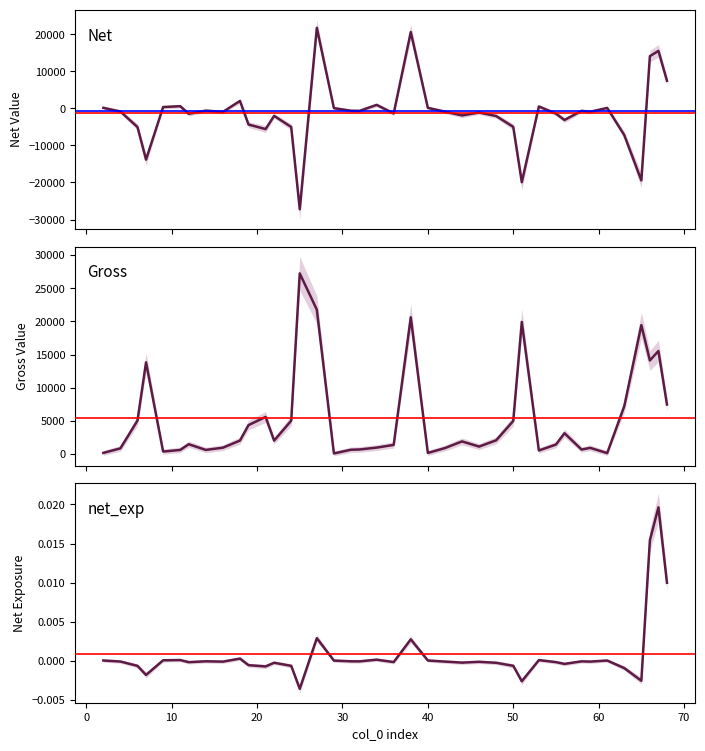

Rank the series at 70 from highest to lowest value.

Gross, net_exp, Net